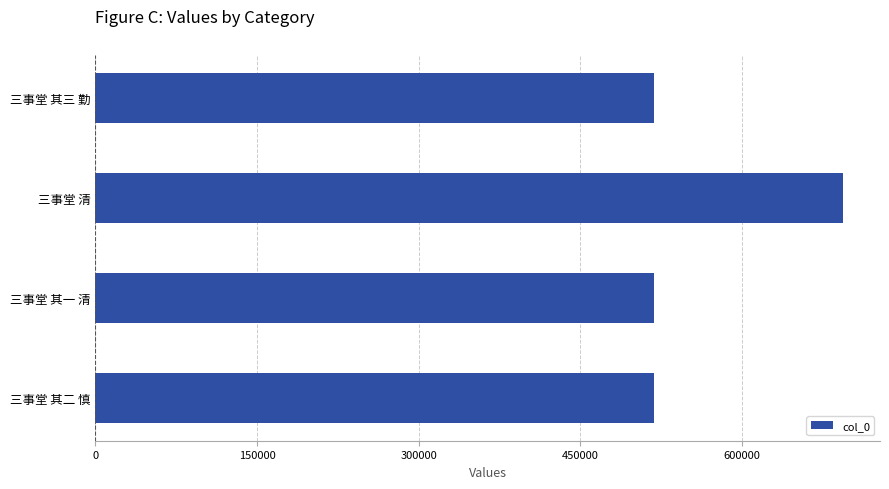

Count the number of categories in the chart.

4